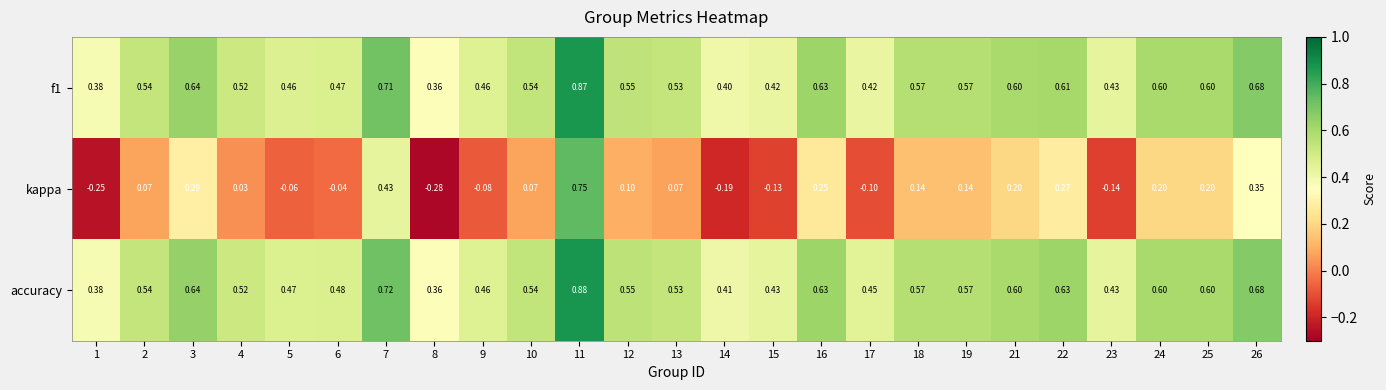

Between 14 and 19, which series saw the biggest shift?

kappa